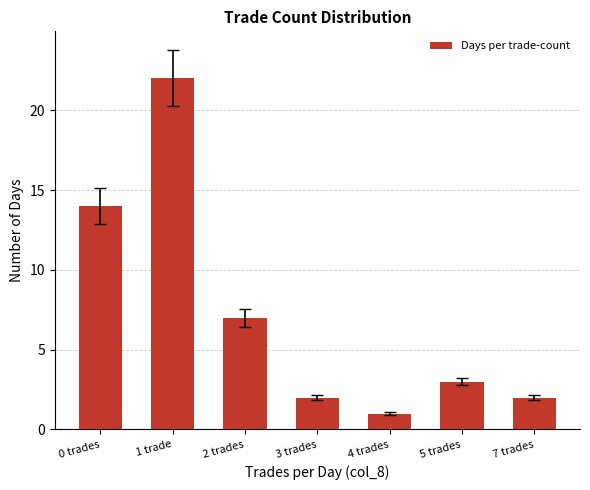

What is the greatest value displayed?

22